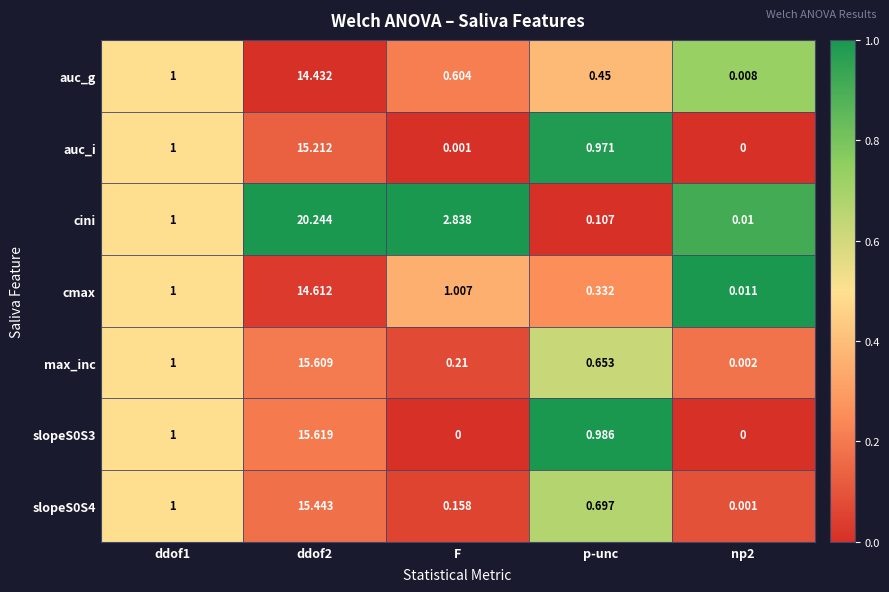

Between ddof2 and F, which series saw the biggest shift?

cini